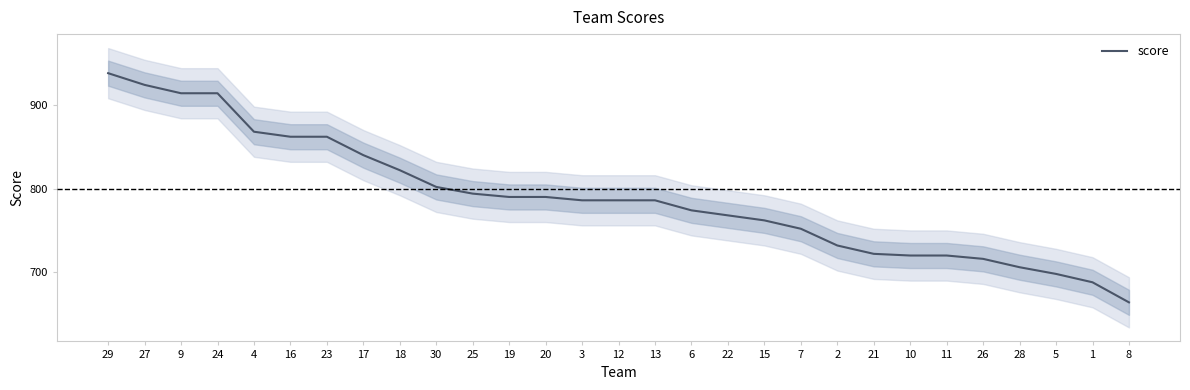

What is the value of the 11th point from the left?

794